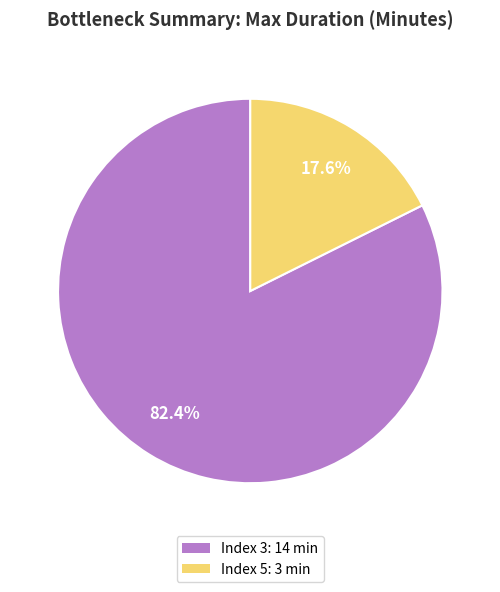

Which slice represents more than half of the pie?

Index 3: 14 min